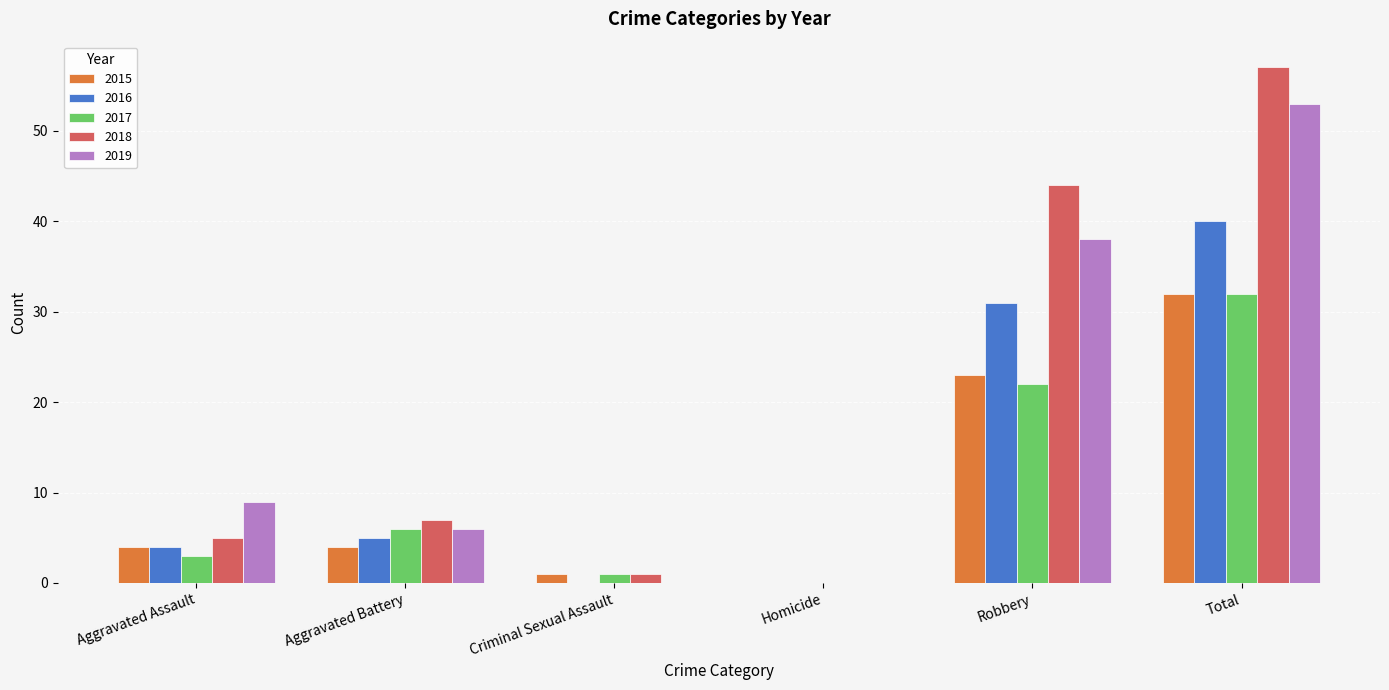

Is it true that 2015 equals 55 at Total?

False